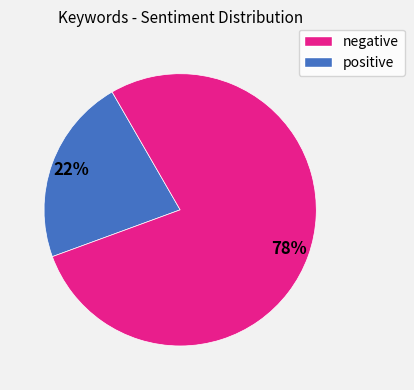

Does any single category account for the majority?

Yes